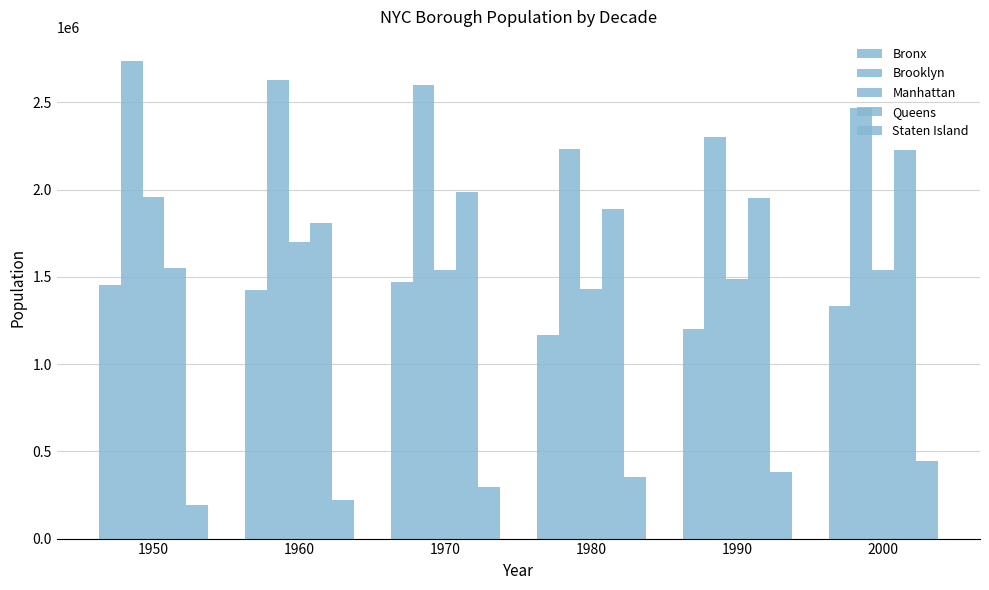

What is the highest value of the Staten Island series?

443728